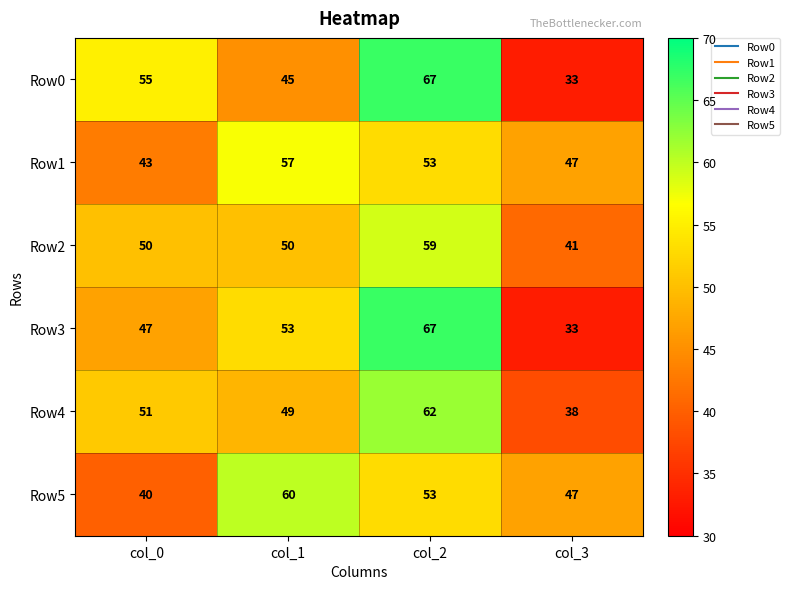

How many values in the Row3 series are below 53?

2